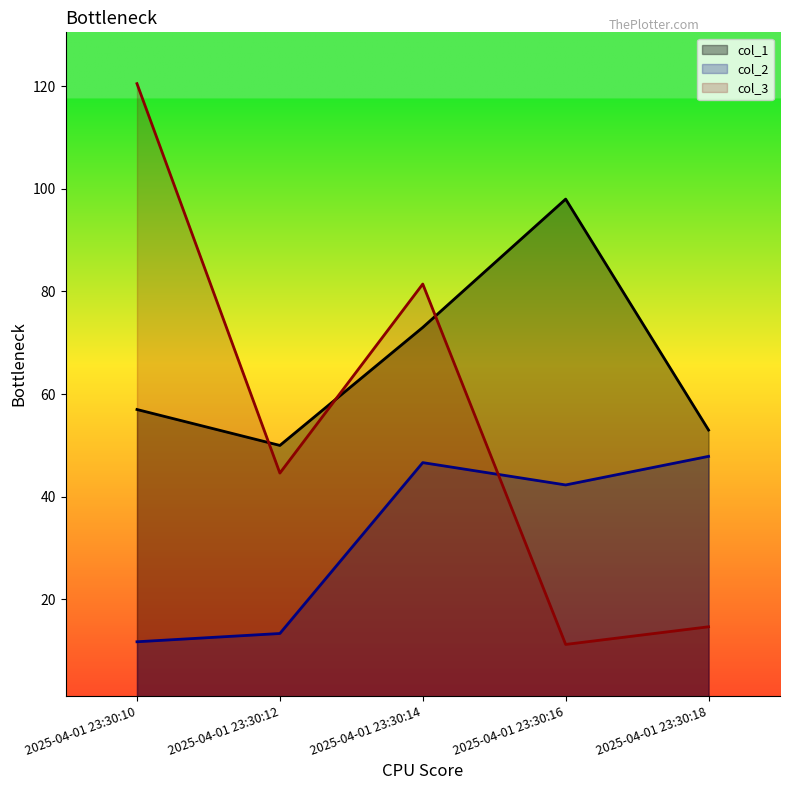

How many distinct data groups are displayed?

3